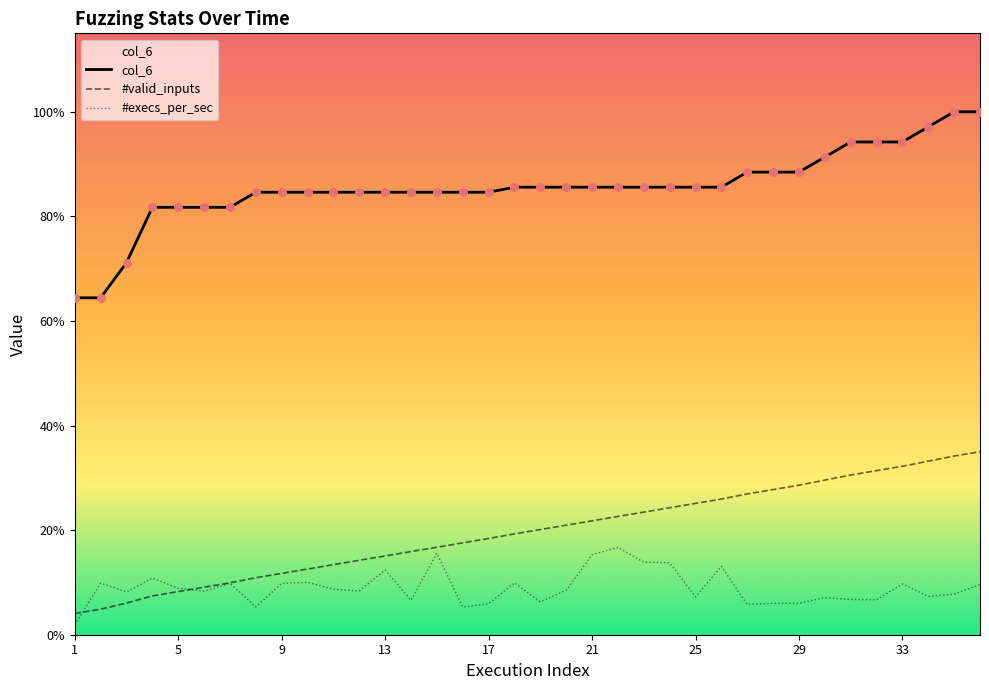

Is the value of #valid_inputs at 13 greater than the value of col_6 at 21?

No